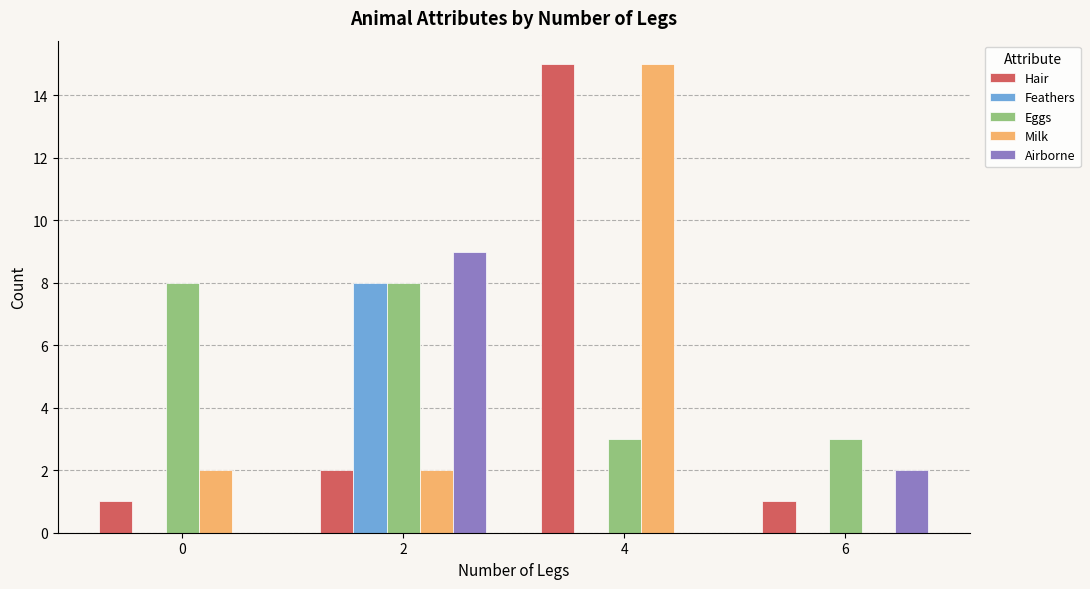

Count the number of data series in this chart.

5